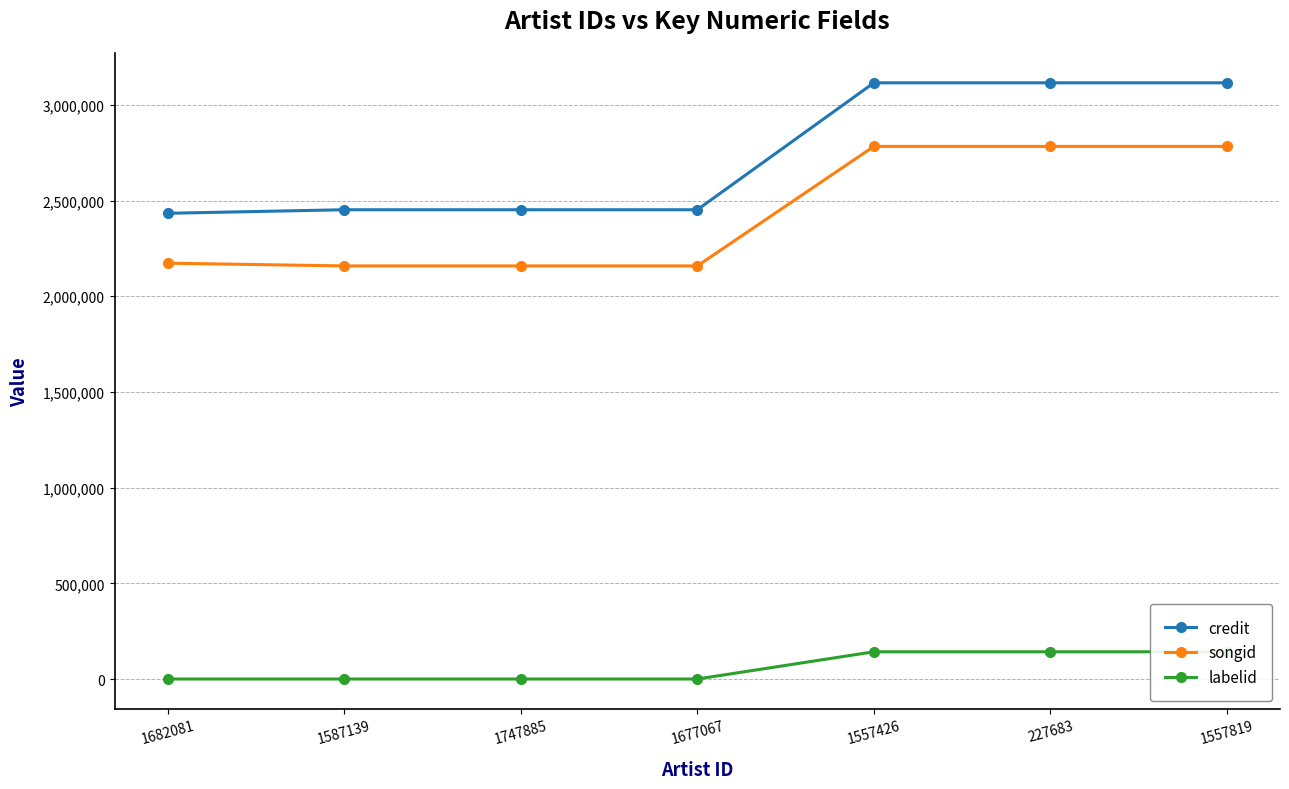

List the series in order of their peak value, lowest first.

labelid, songid, credit